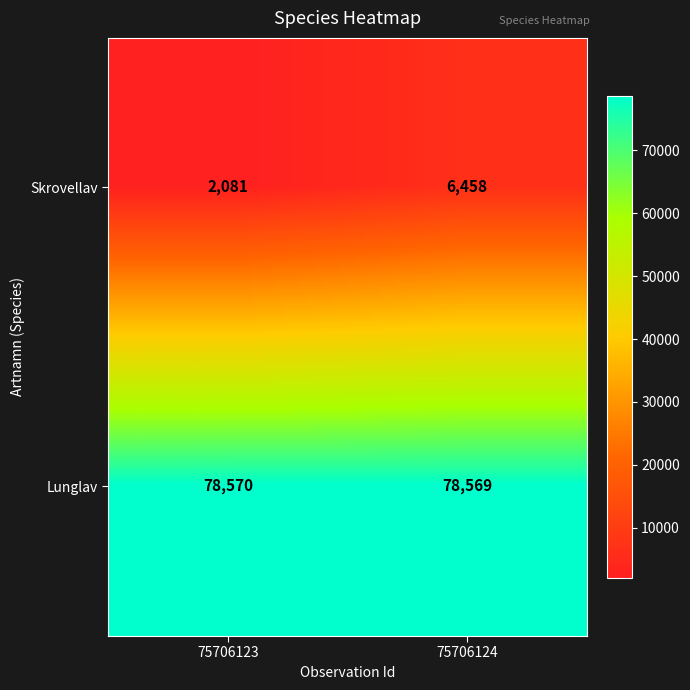

At 75706124, list the series in order from largest to smallest.

Lunglav, Skrovellav